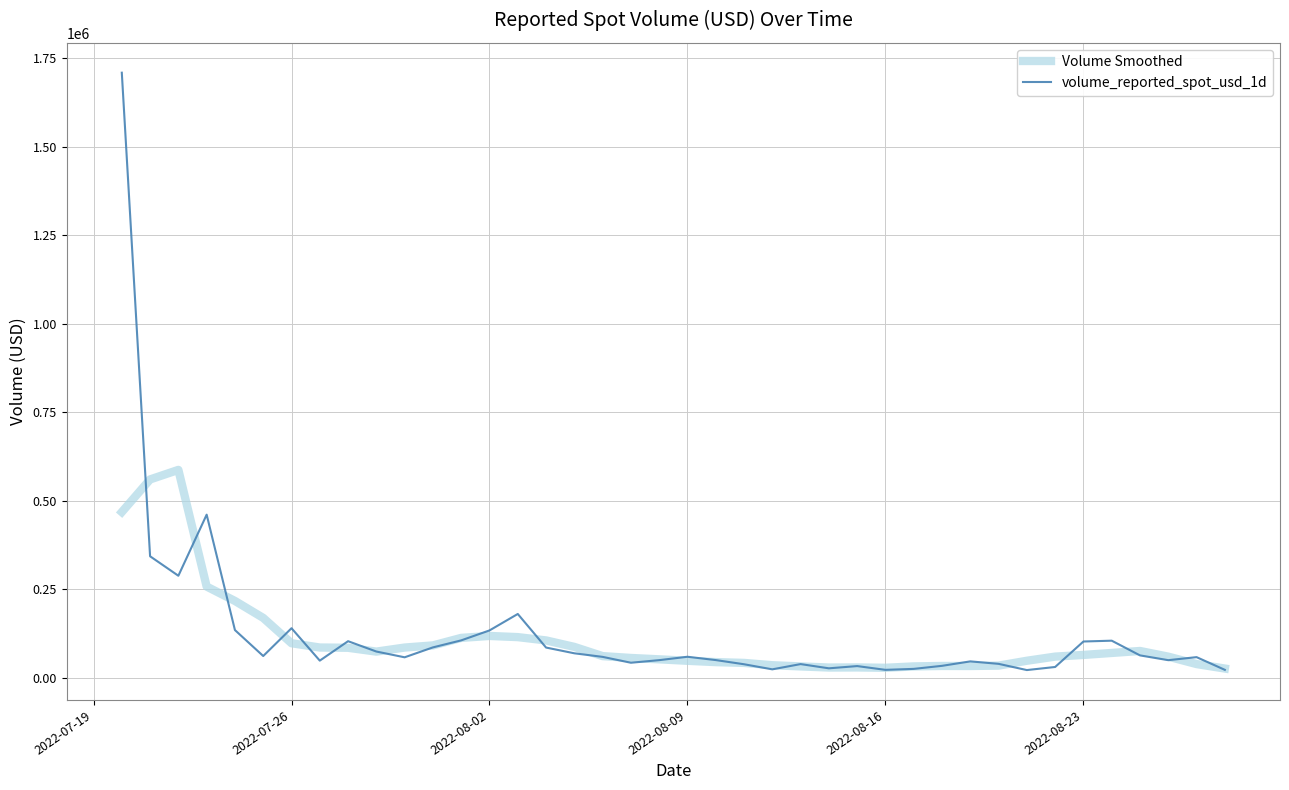

In volume_reported_spot_usd_1d, how many points are higher than both neighbors (excluding endpoints)?

10